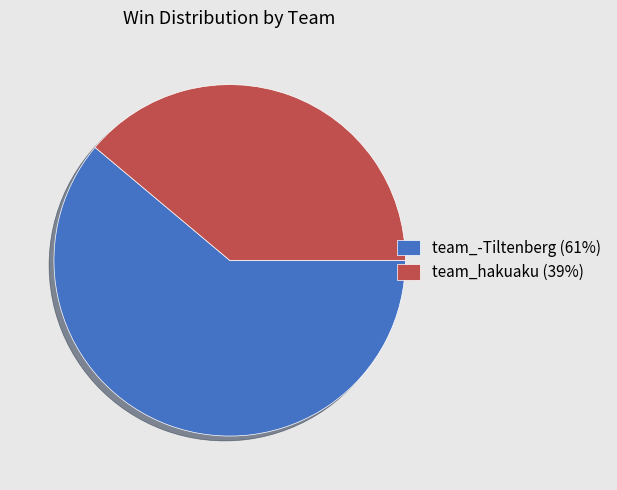

Which has a higher value, team_hakuaku (39%) or team_-Tiltenberg (61%)?

team_-Tiltenberg (61%)